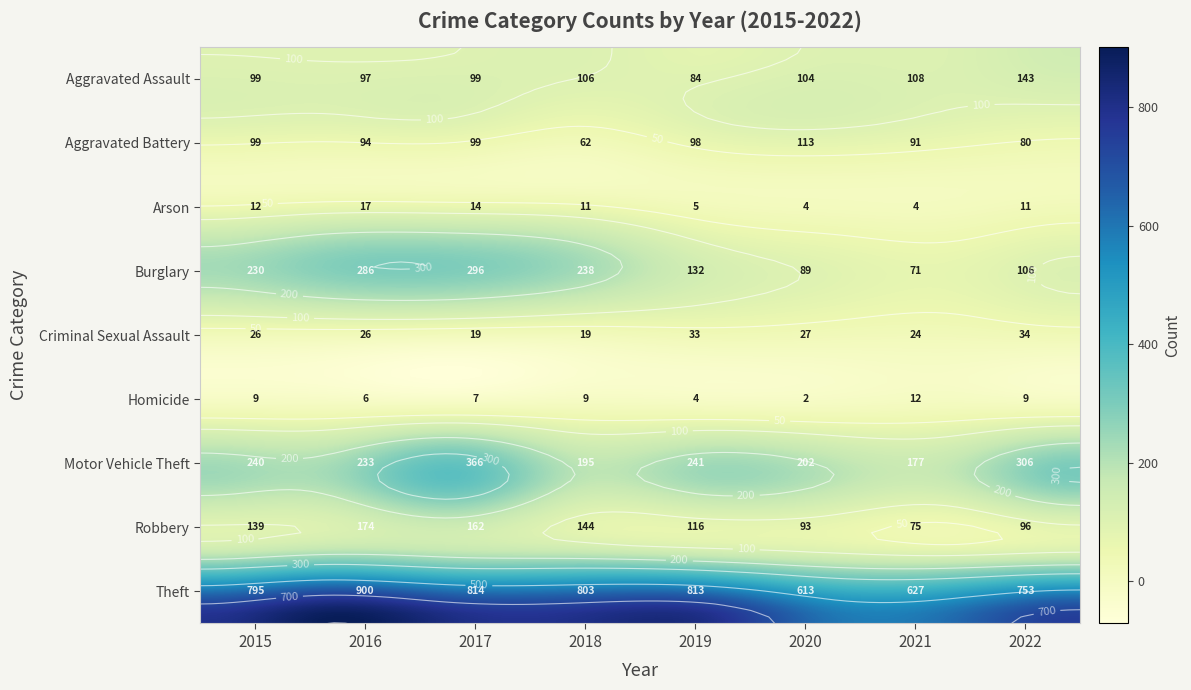

Which series changed the most between 2015 and 2021?

Theft